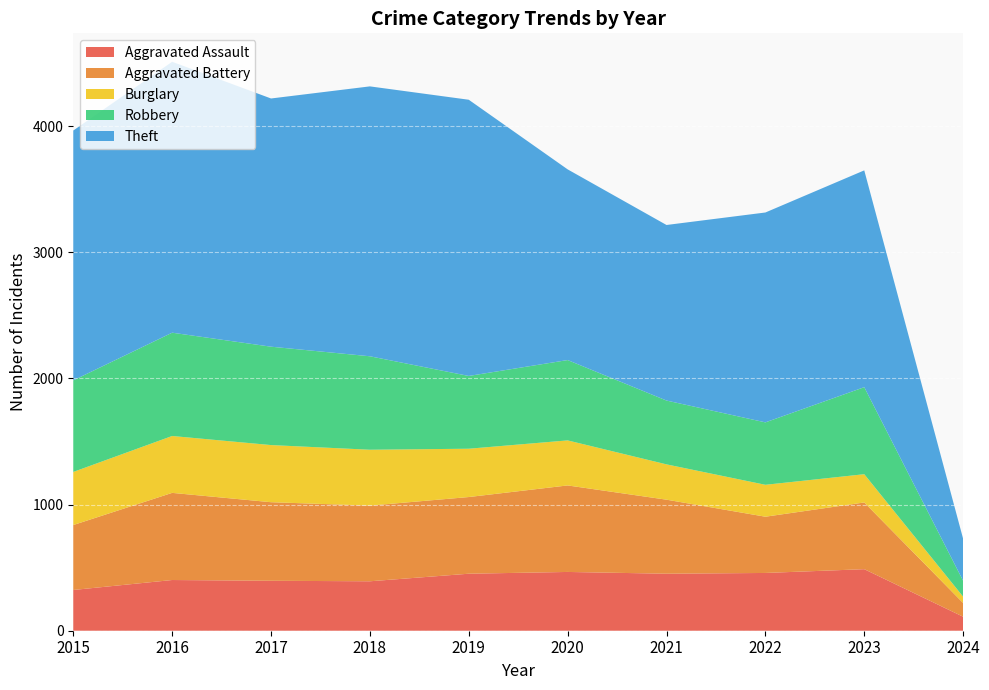

Reading left to right, extract all data points from this chart.

Aggravated Assault: 323	402	396	392	452	466	452	458	488	111
Aggravated Battery: 515	691	623	600	608	686	587	446	529	109
Burglary: 421	451	453	443	383	357	280	253	224	50
Robbery: 726	819	780	741	577	637	506	495	690	126
Theft: 1981	2148	1968	2140	2190	1512	1392	1664	1719	333